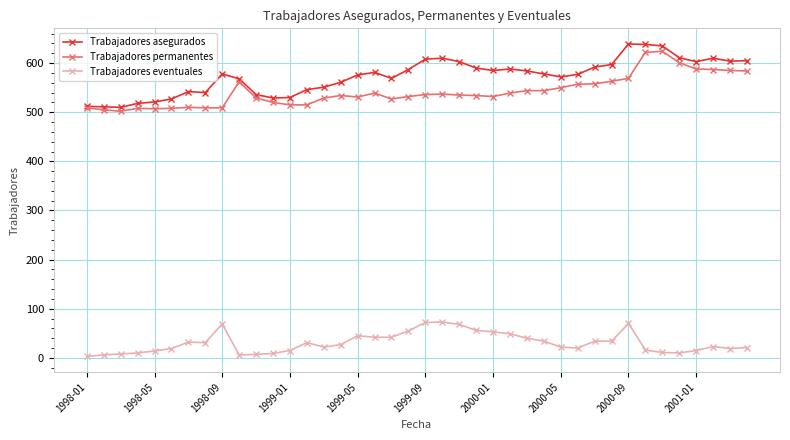

What is the greatest value displayed?

639